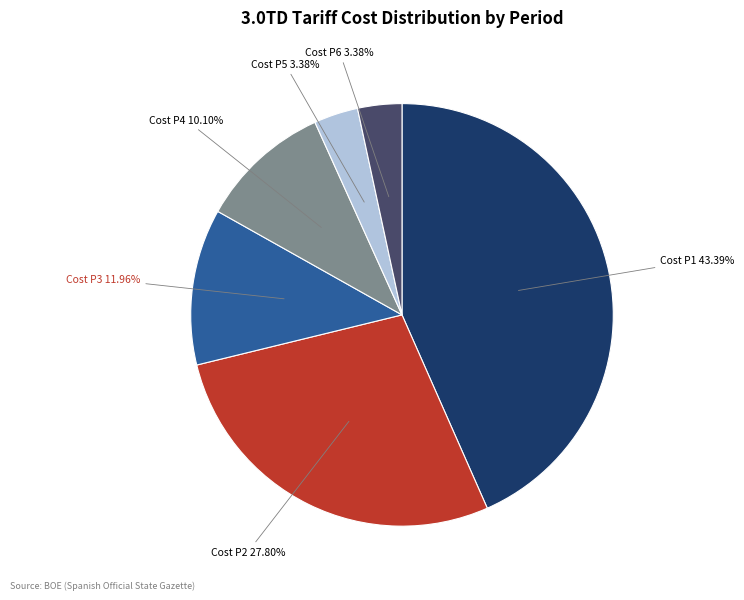

Which category has the biggest portion of the pie?

Cost P1